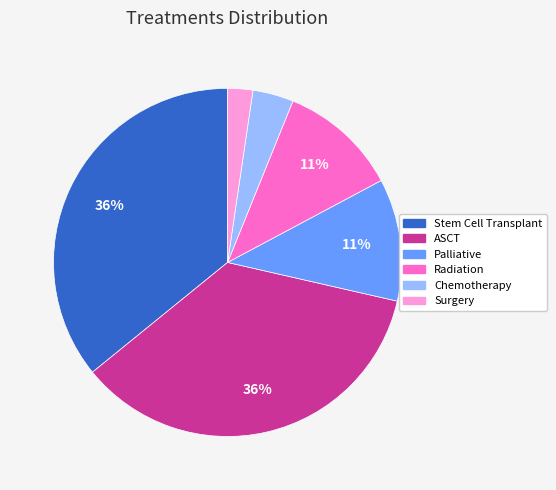

Is it true that ASCT is 36% of the pie?

True